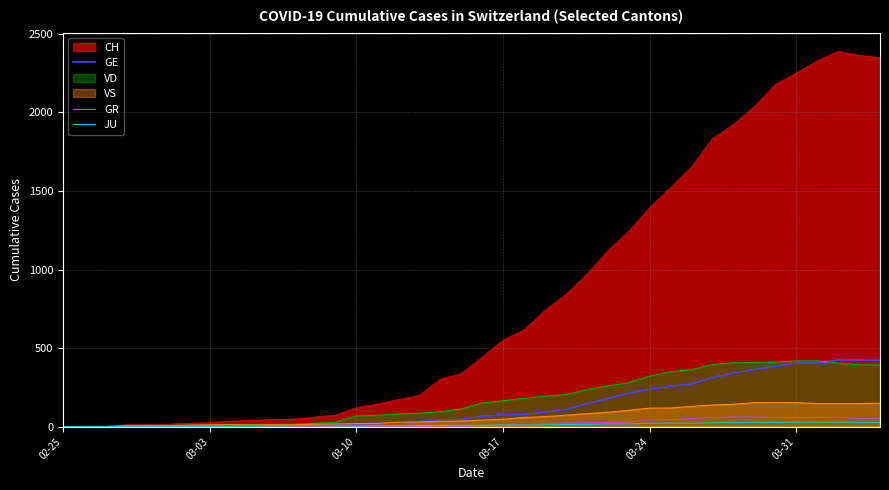

Which series has the largest total across all categories?

CH